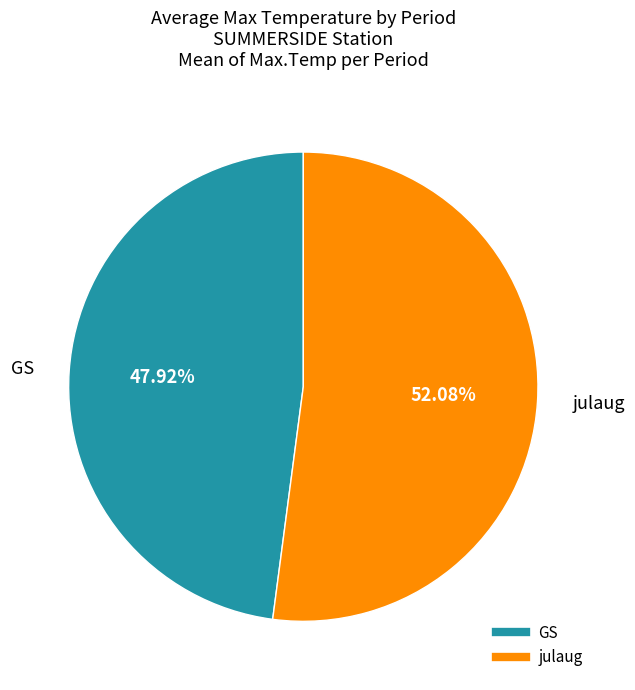

How many slices are in this pie chart?

2